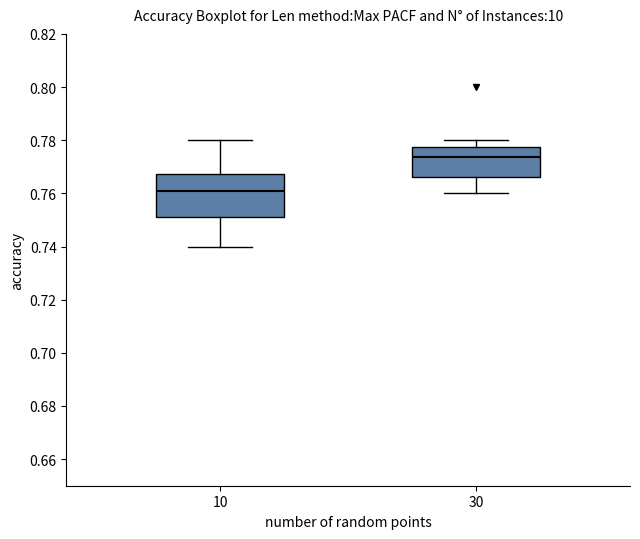

Reading left to right, read every box against the y-axis: the position of its median line, the range the box covers, and the ends of its whiskers. The values are not printed on the chart, so give them approximately, as read against the axis.

10: median 0.762, box 0.752 to 0.768, whiskers 0.740 to 0.780
30: median 0.774, box 0.766 to 0.778, whiskers 0.760 to 0.780